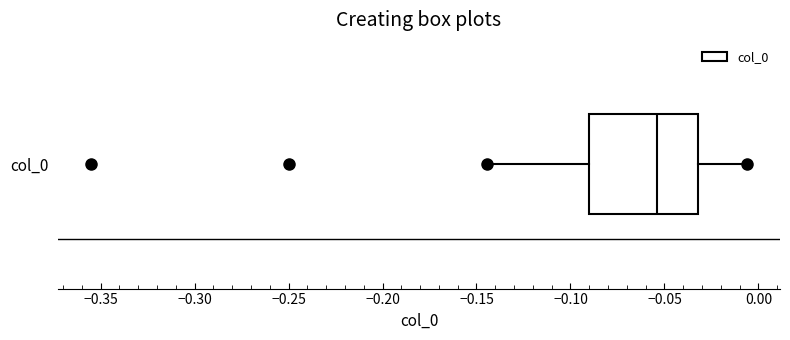

Transcribe this box plot: give where the median line is, the range the box spans, and where the two whiskers end, as read against the x-axis. The values are not printed on the chart, so give them approximately, as read against the axis.

median -0.055, box -0.090 to -0.030, whiskers -0.145 to -0.005